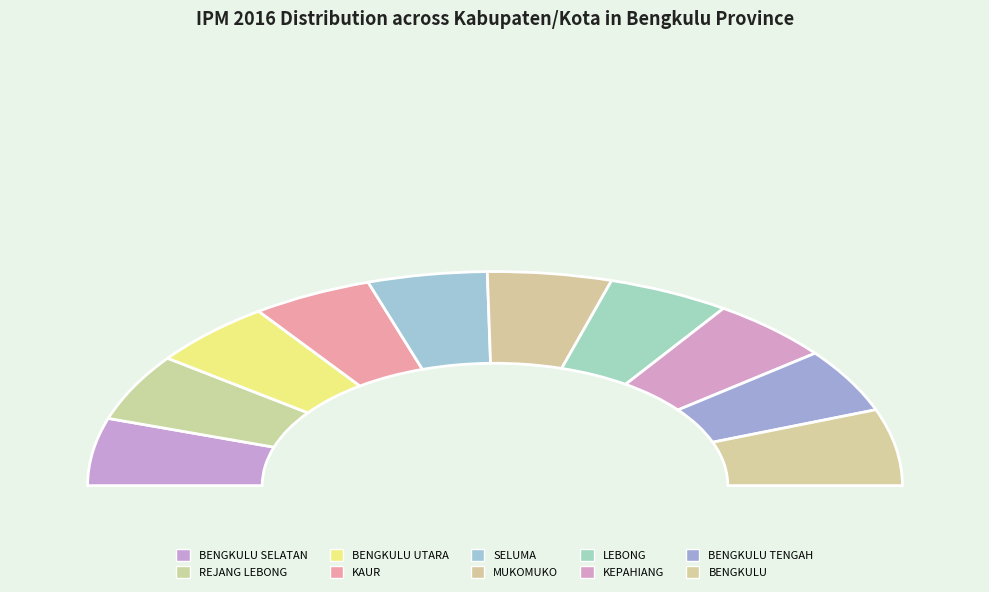

What is the largest slice in the pie chart?

BENGKULU